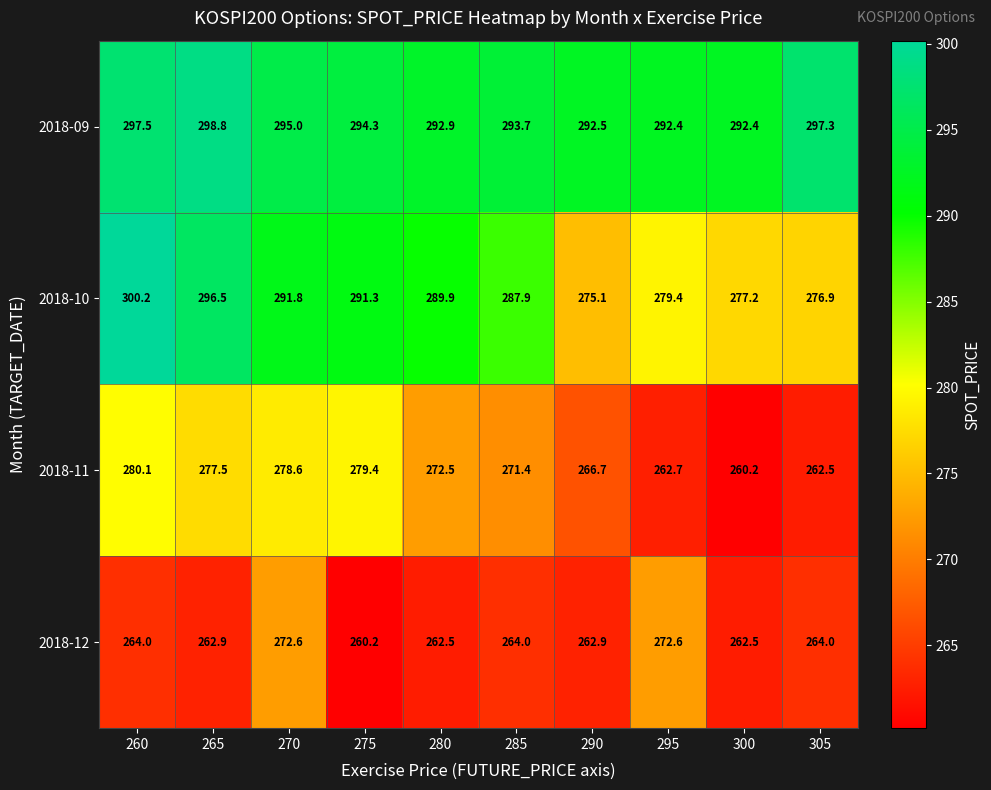

What is the sum of the 2018-11 values at 300 and 270?

538.8